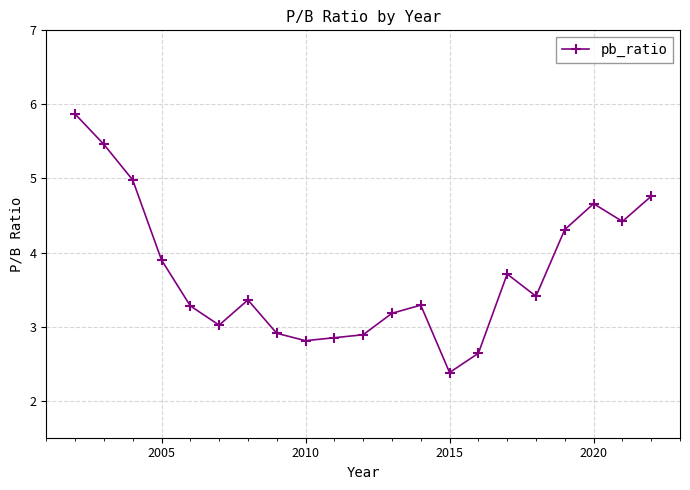

What is the average value?

3.7